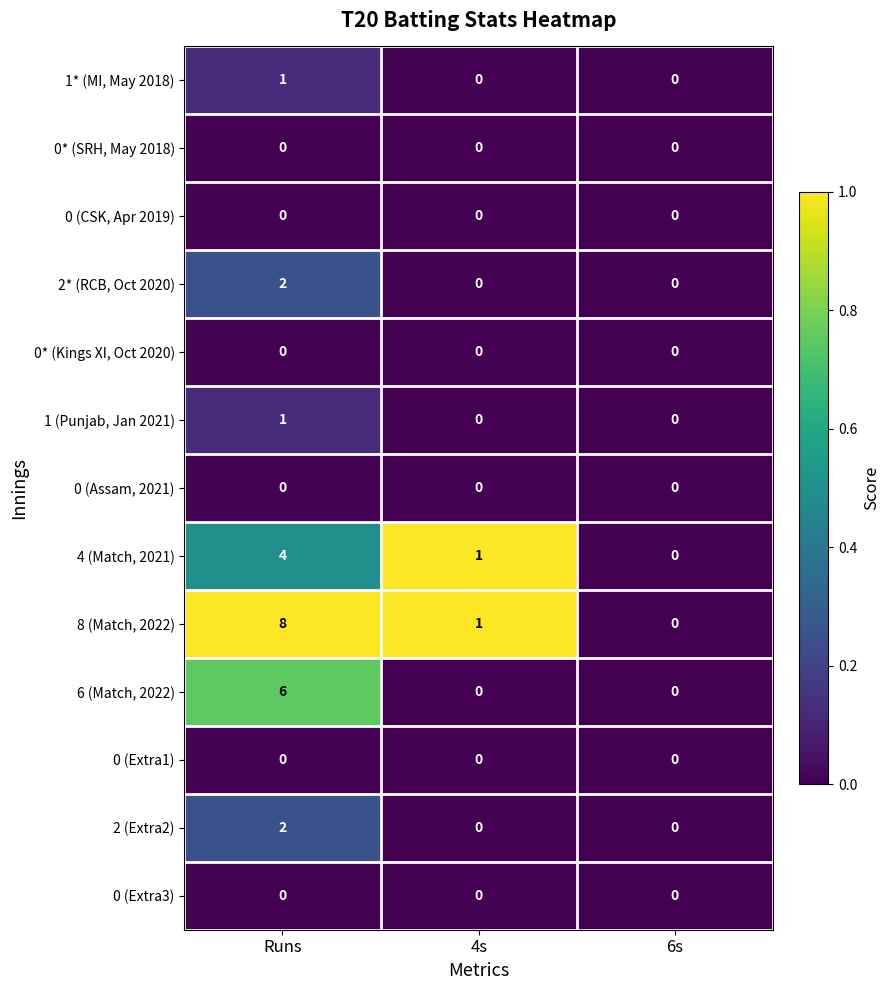

How many categories are shown in the chart?

3